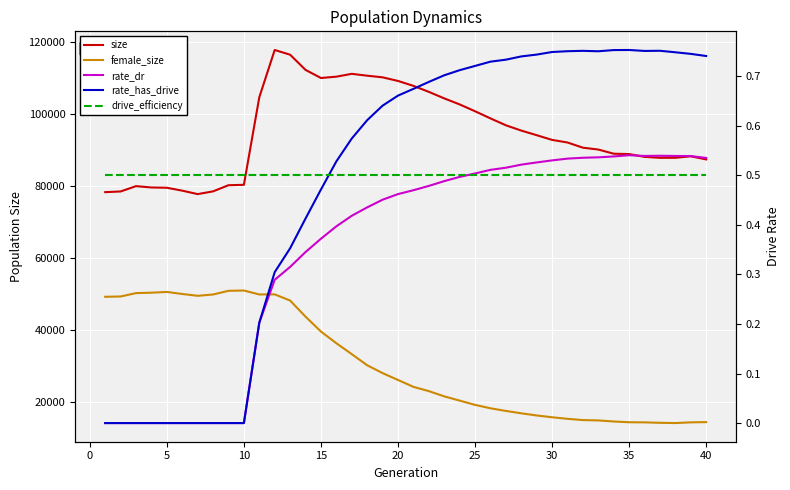

What is the difference between the second highest and minimum values in the size series?

38747.0